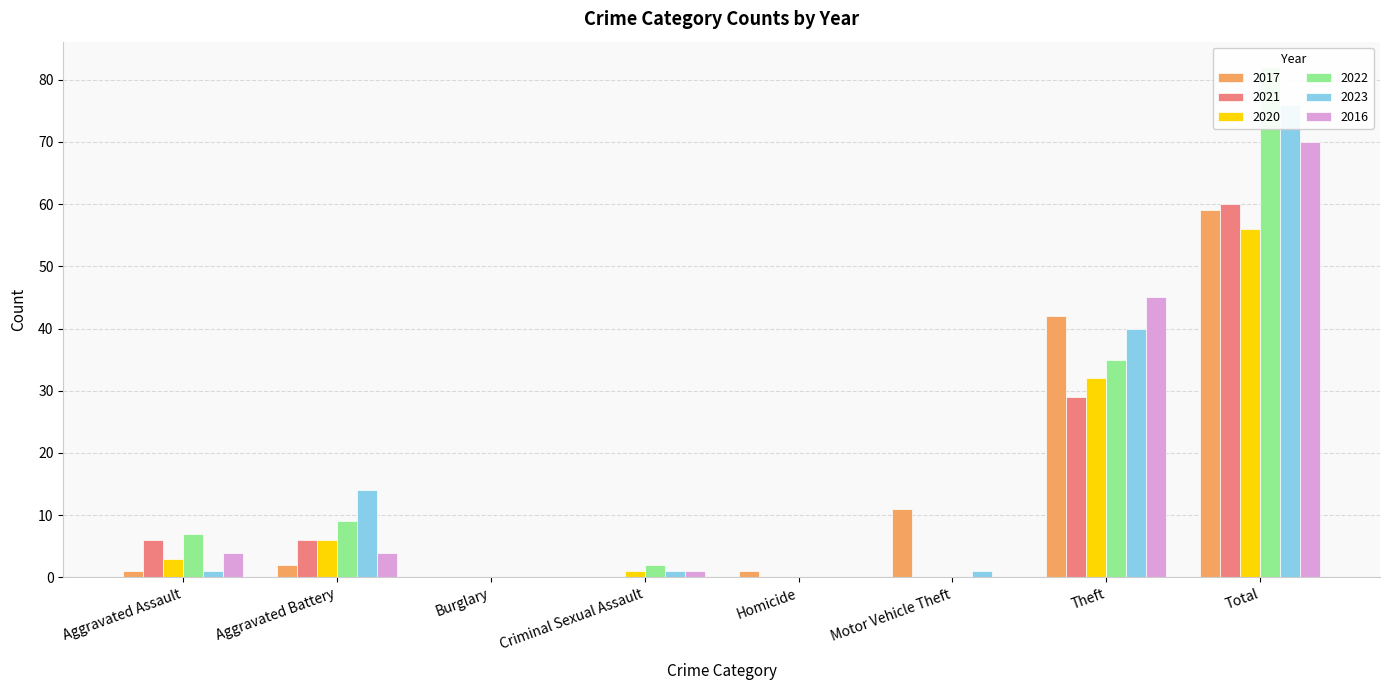

What is the difference between the 2022 values at Total and Homicide?

82